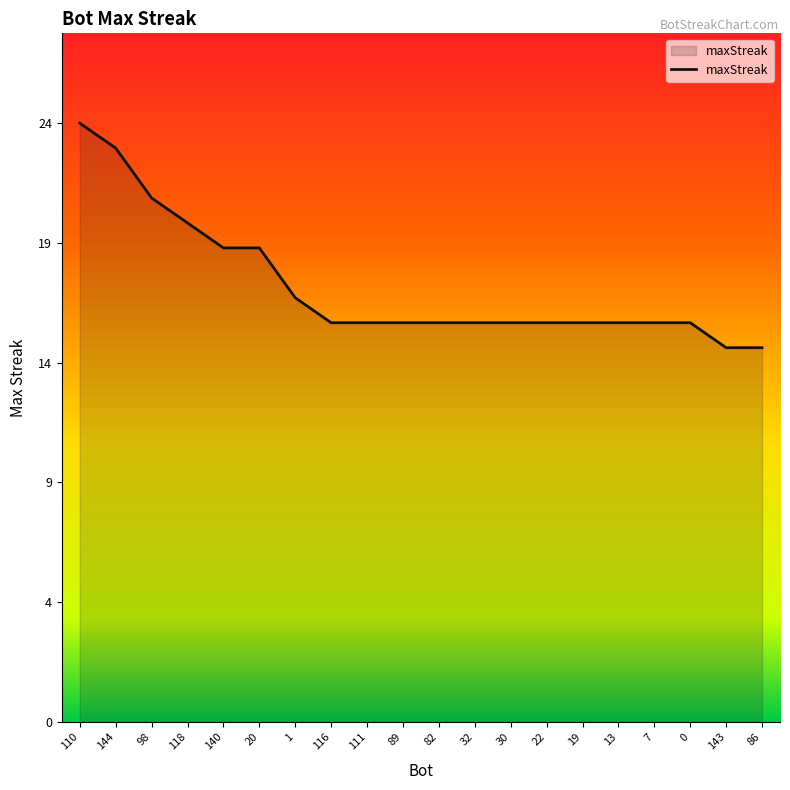

Reading left to right, transcribe all the data shown in this chart.

110=24	144=23	98=21	118=20	140=19	20=19	1=17	116=16	111=16	89=16	82=16	32=16	30=16	22=16	19=16	13=16	7=16	0=16	143=15	86=15